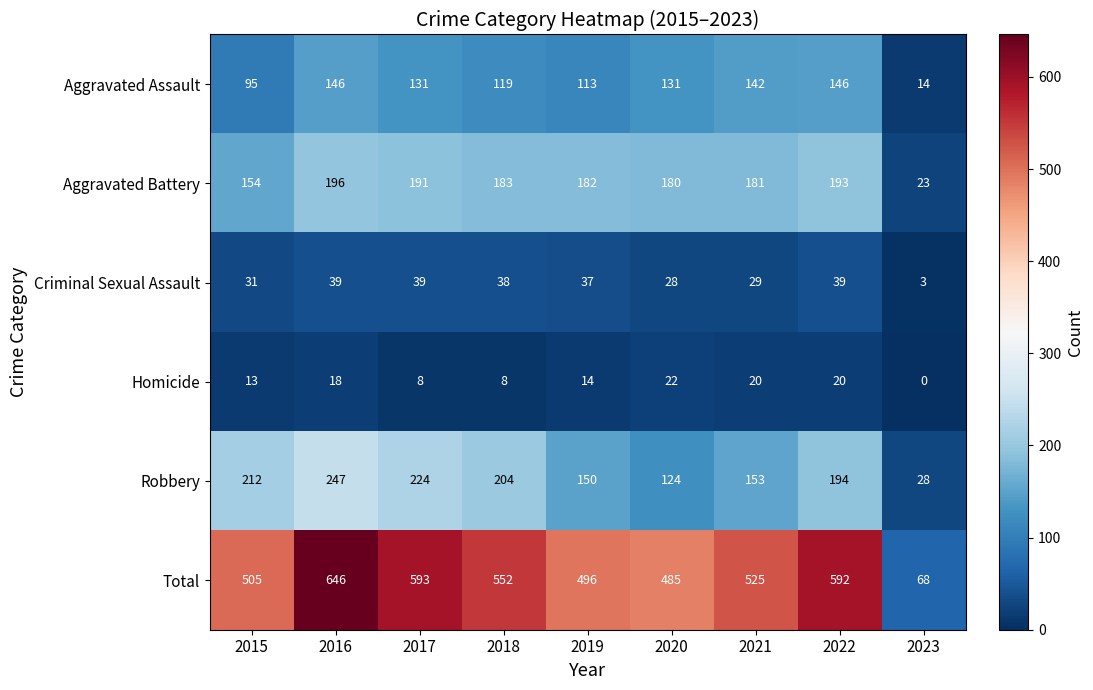

What is the total value across all series at 2019?

992